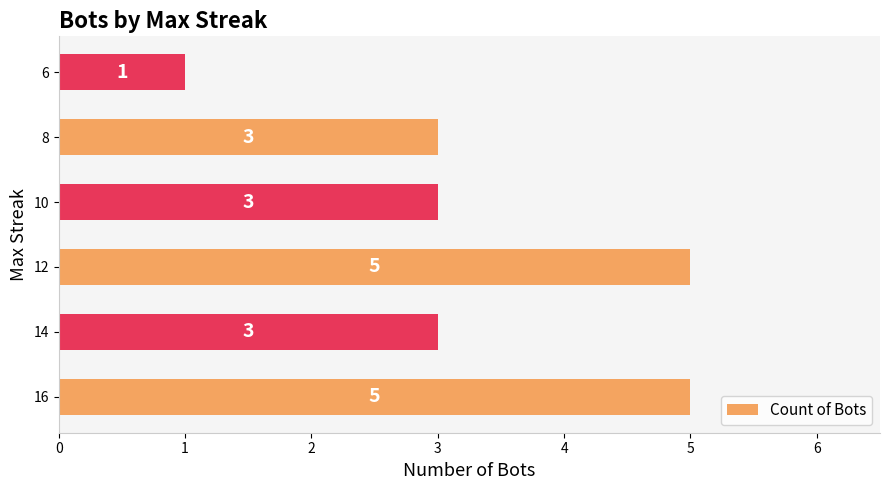

What is the approximate value at 16?

5